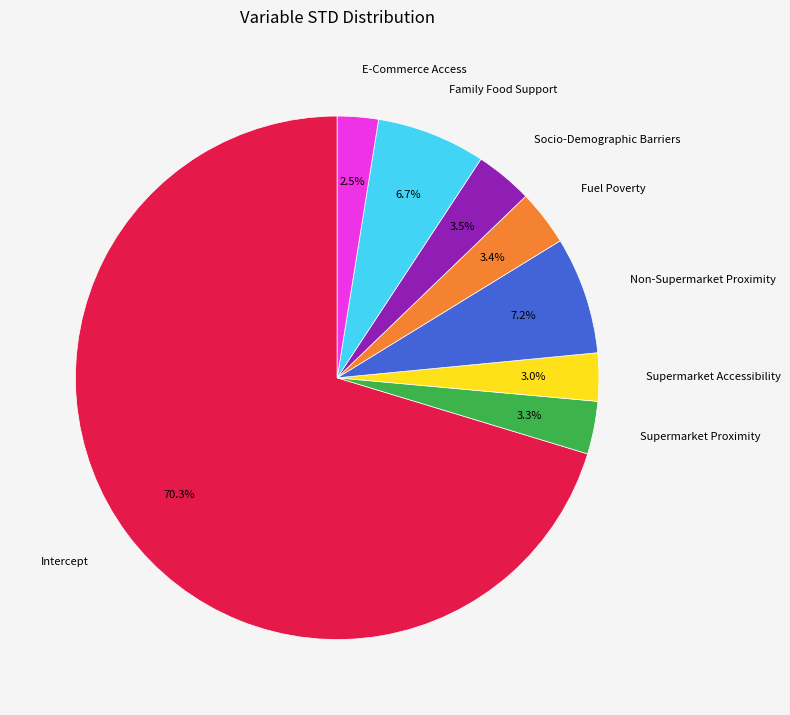

Which has a higher value, Family Food Support or Intercept?

Intercept